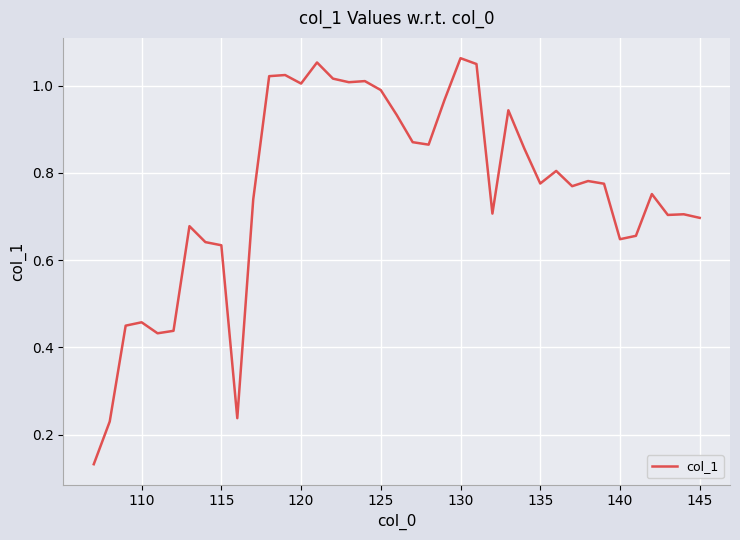

Reading right to left, what are all the values shown in this chart?

0.7	0.7	0.7	0.8	0.7	0.6	0.8	0.8	0.8	0.8	0.8	0.9	0.9	0.7	1.0	1.1	1.0	0.9	0.9	0.9	1.0	1.0	1.0	1.0	1.1	1.0	1.0	1.0	0.7	0.2	0.6	0.6	0.7	0.4	0.4	0.5	0.4	0.2	0.1